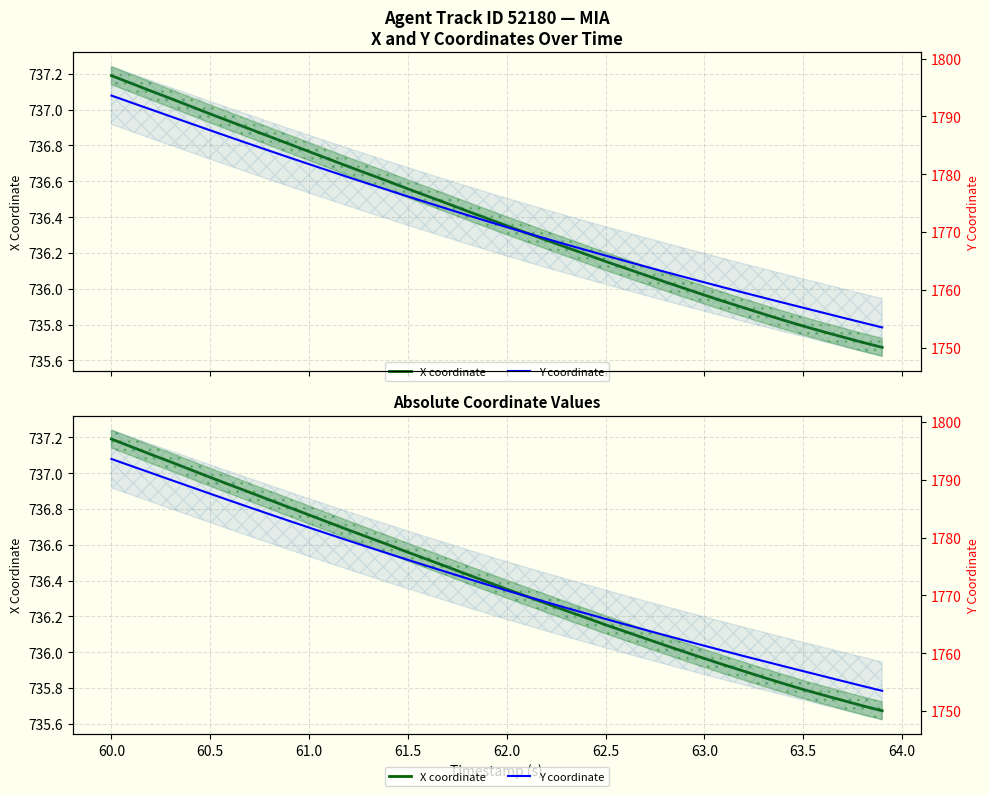

Is it true that Y coordinate equals 954.7 at 19?

False